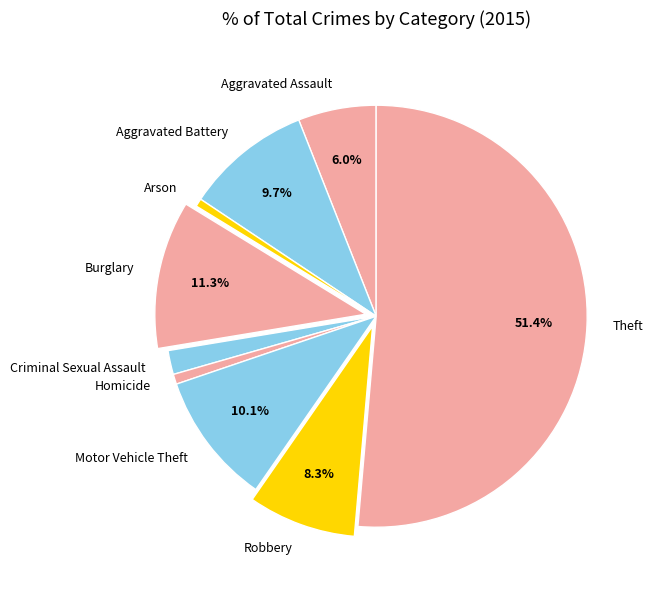

True or false: Aggravated Battery accounts for 10% of the total.

True